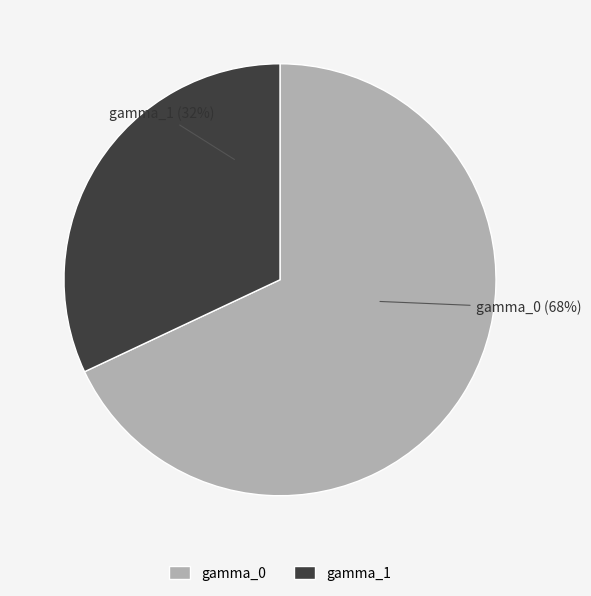

To the nearest percent, what is the difference between the largest and smallest slice percentages?

36%